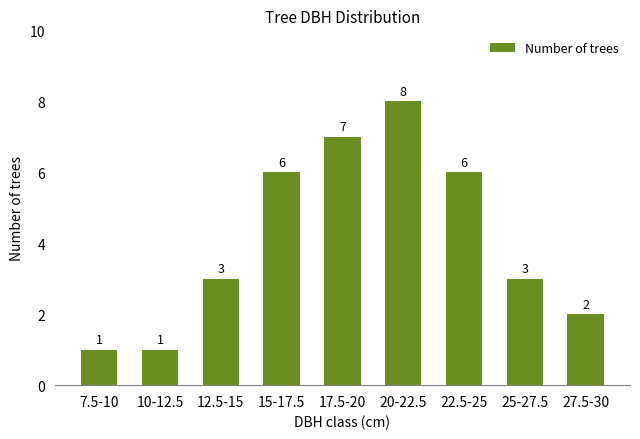

How many categories are shown in the chart?

9